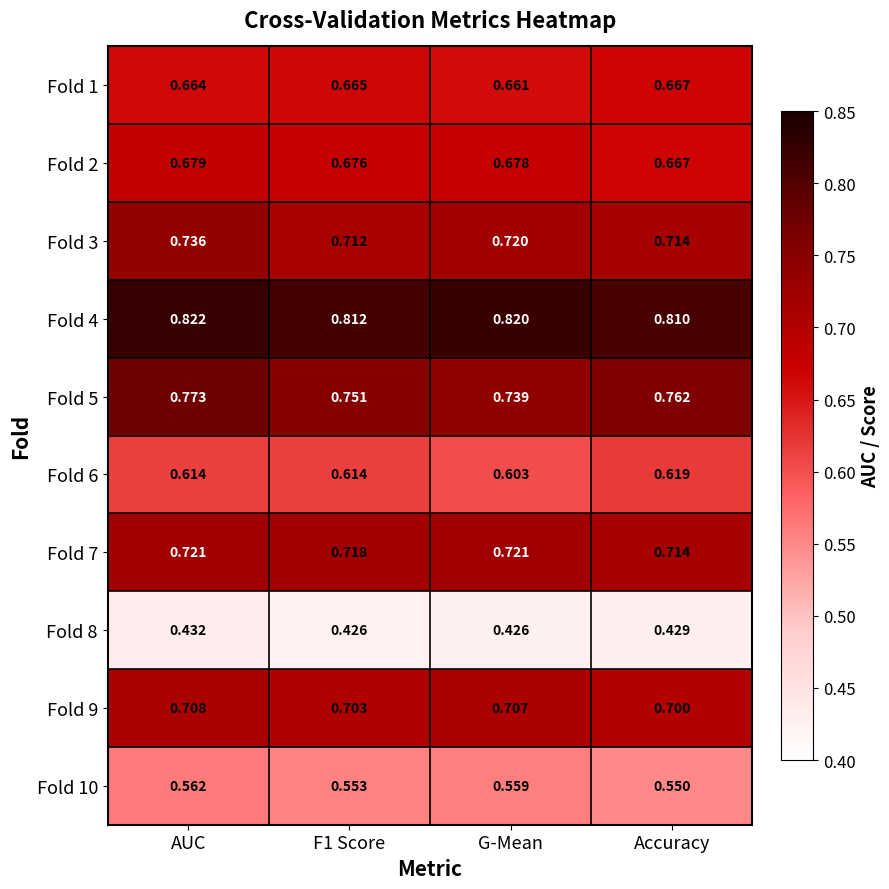

At which label is Fold 4 closest to 0?

Accuracy